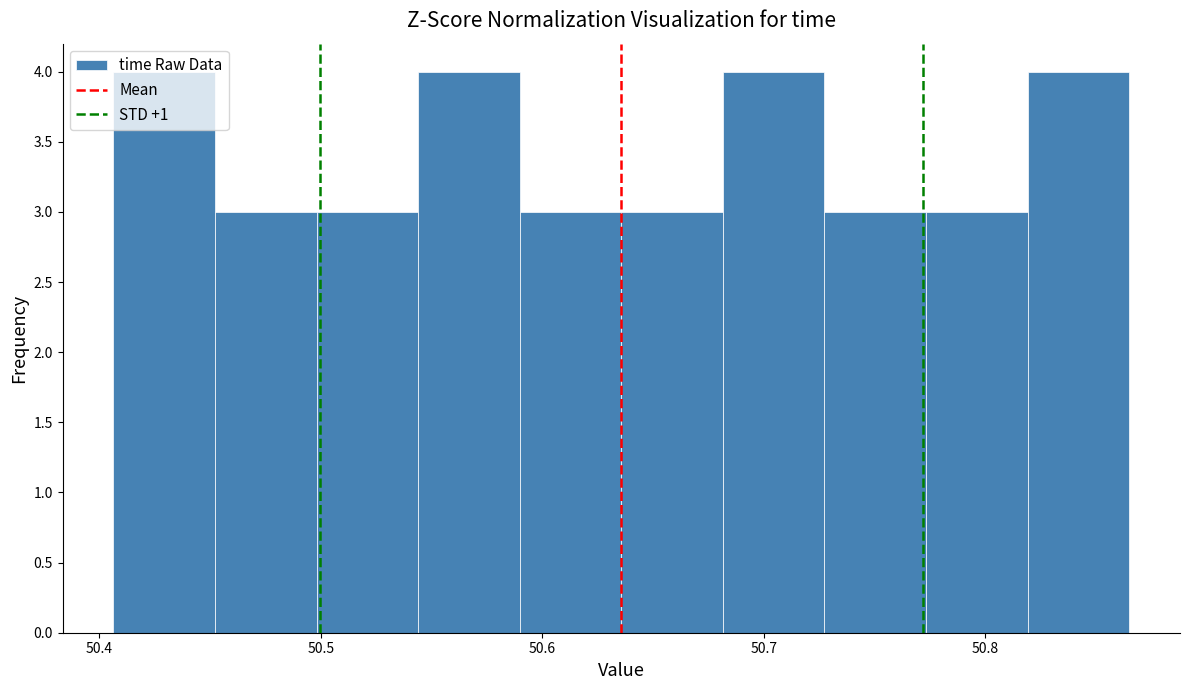

Reading left to right, list every bar in this chart as the range it spans on the x-axis followed by its height. Neither the bar edges nor the heights are printed on the chart, so give them approximately, as read against the axes.

50.41 to 50.45: 4
50.45 to 50.50: 3
50.50 to 50.54: 3
50.54 to 50.59: 4
50.59 to 50.64: 3
50.64 to 50.68: 3
50.68 to 50.73: 4
50.73 to 50.77: 3
50.77 to 50.82: 3
50.82 to 50.86: 4